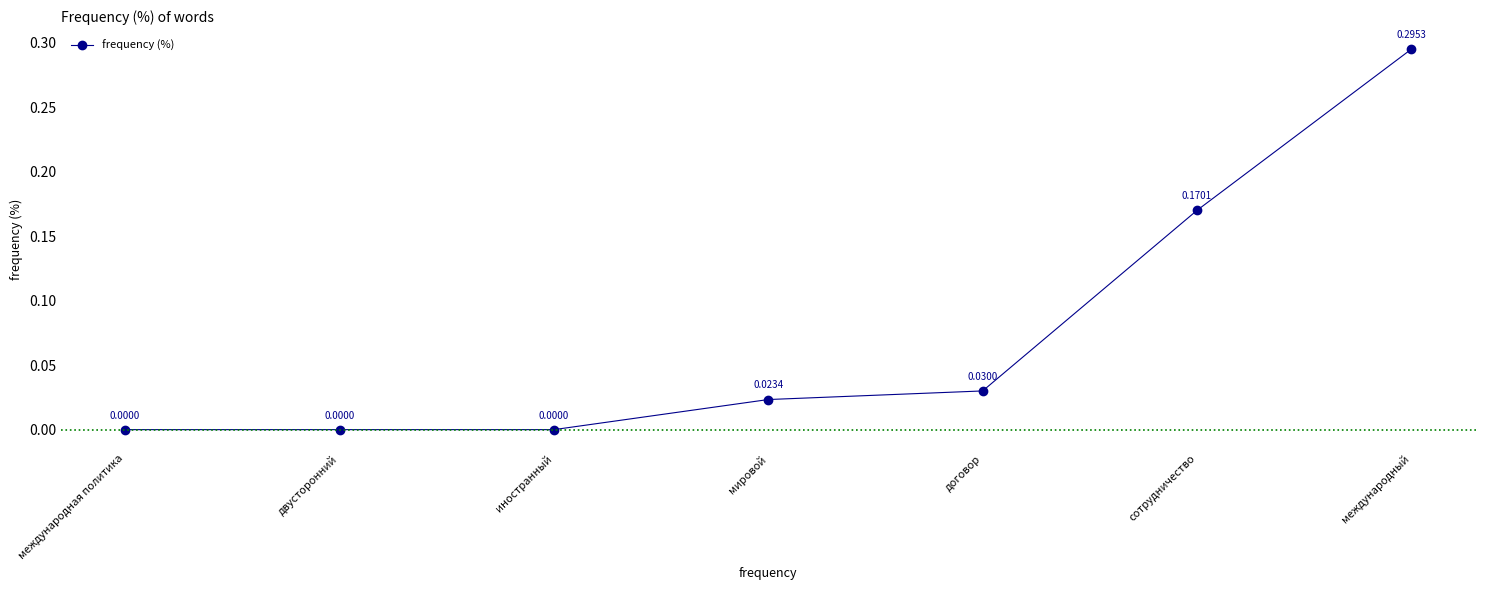

What is the sum of all values?

0.5